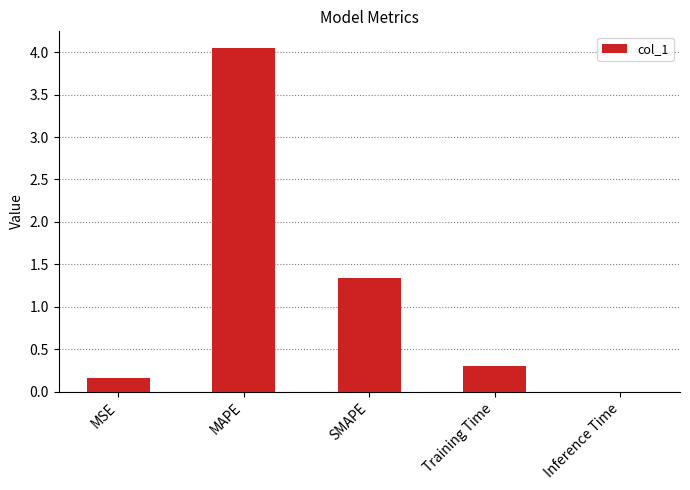

Count the number of data series in this chart.

1